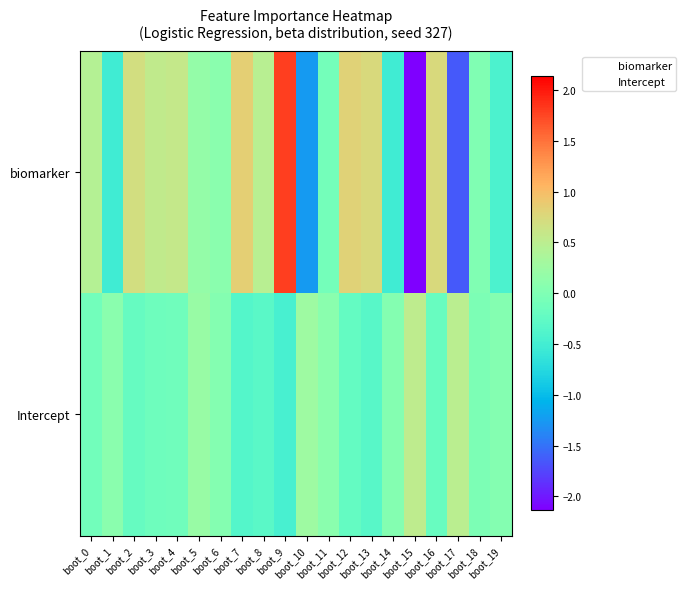

Which series has the largest range (max minus min)?

biomarker